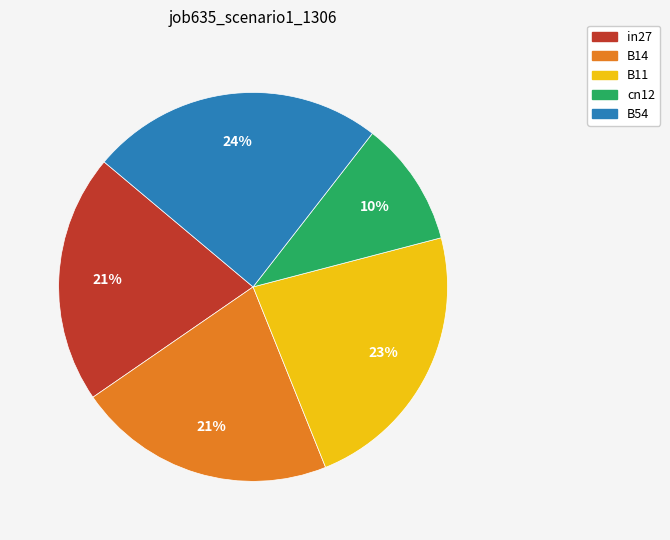

What percentage is the cn12 slice, to the nearest percent?

10%